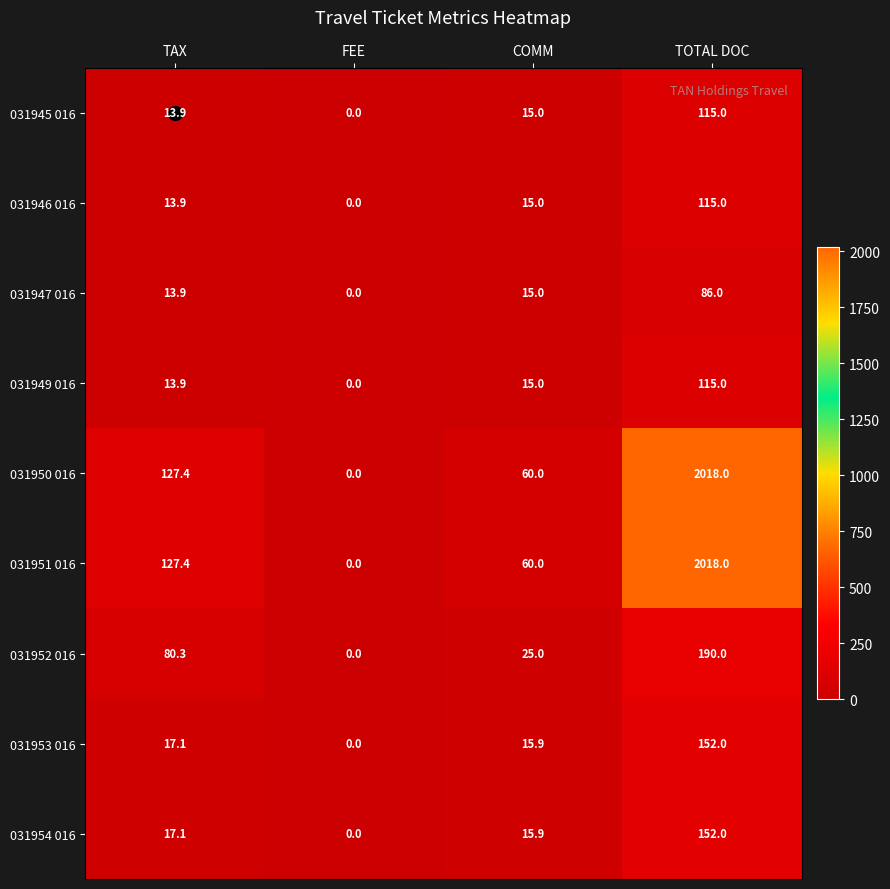

How many series are shown in this chart?

9